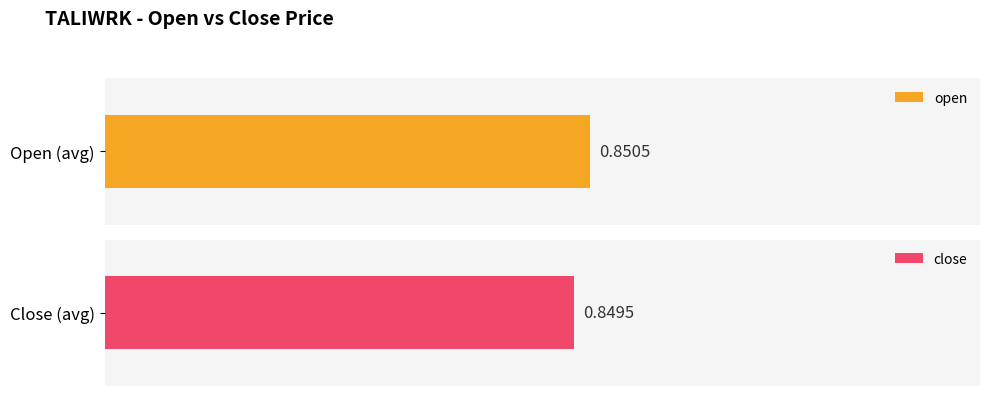

What is the average value of the close series?

0.8